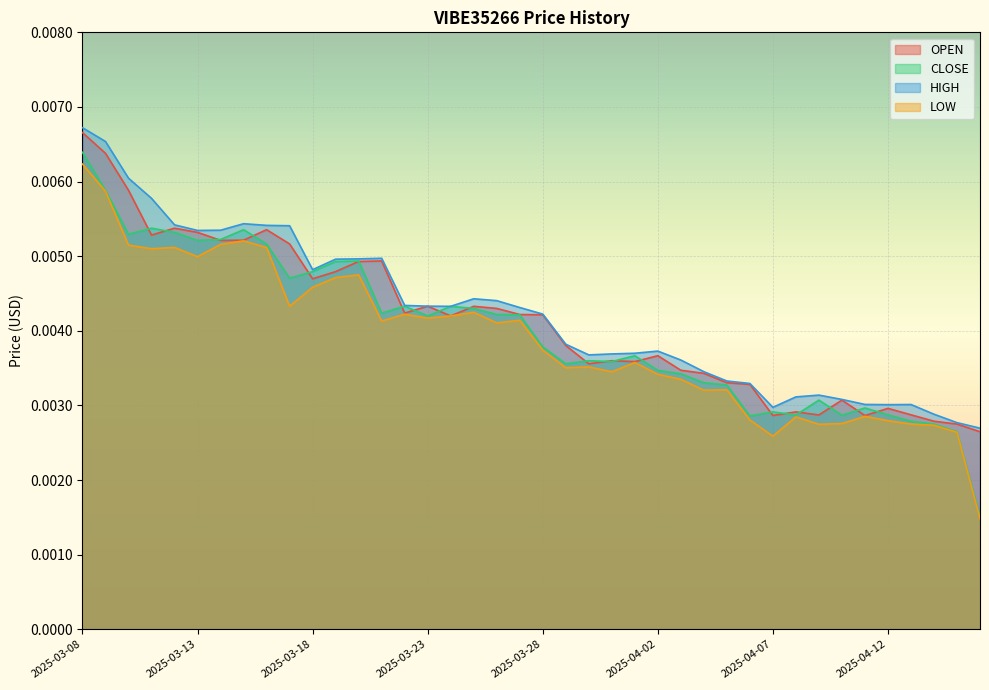

Which series changed the most between 2025-03-16 and 2025-04-02?

LOW